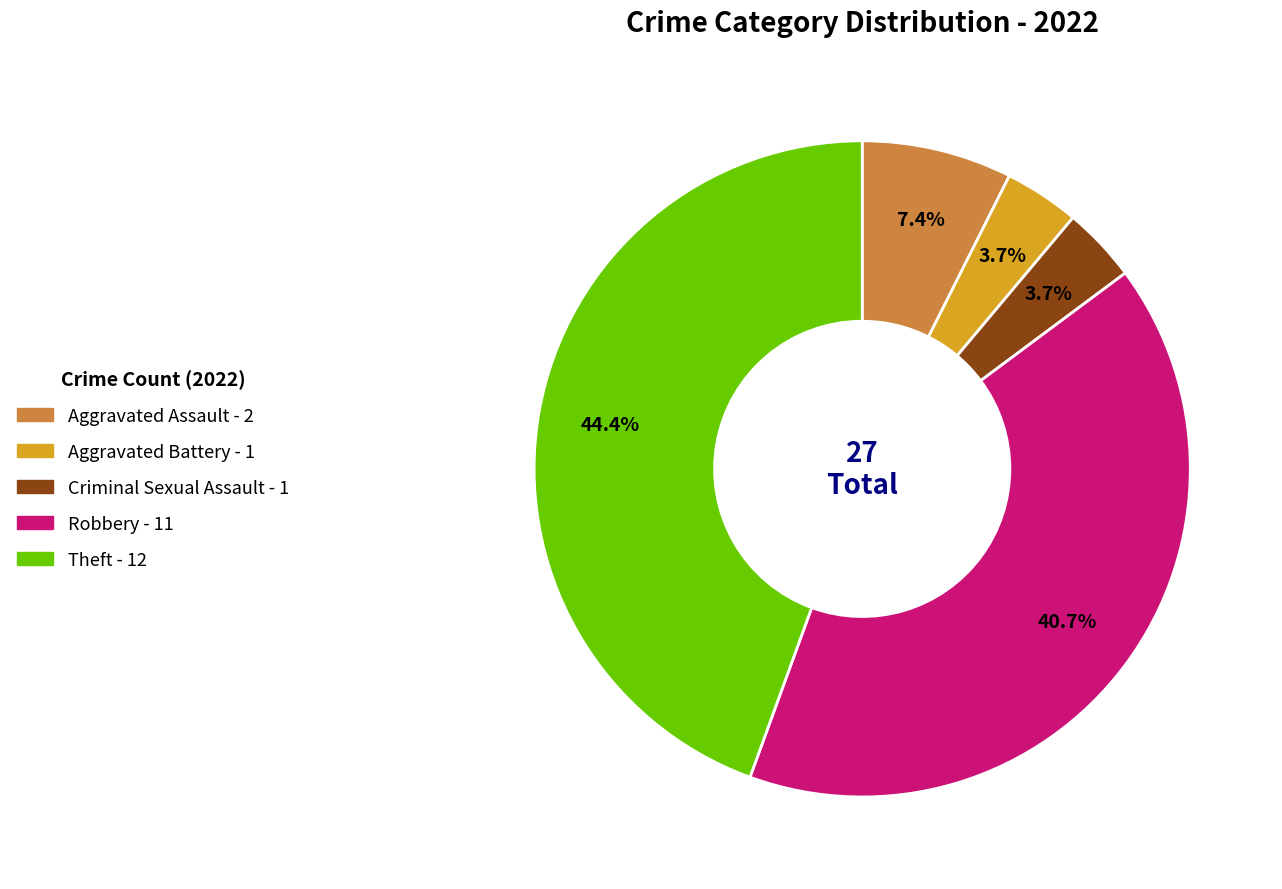

Is it true that Criminal Sexual Assault is 4% of the pie?

True